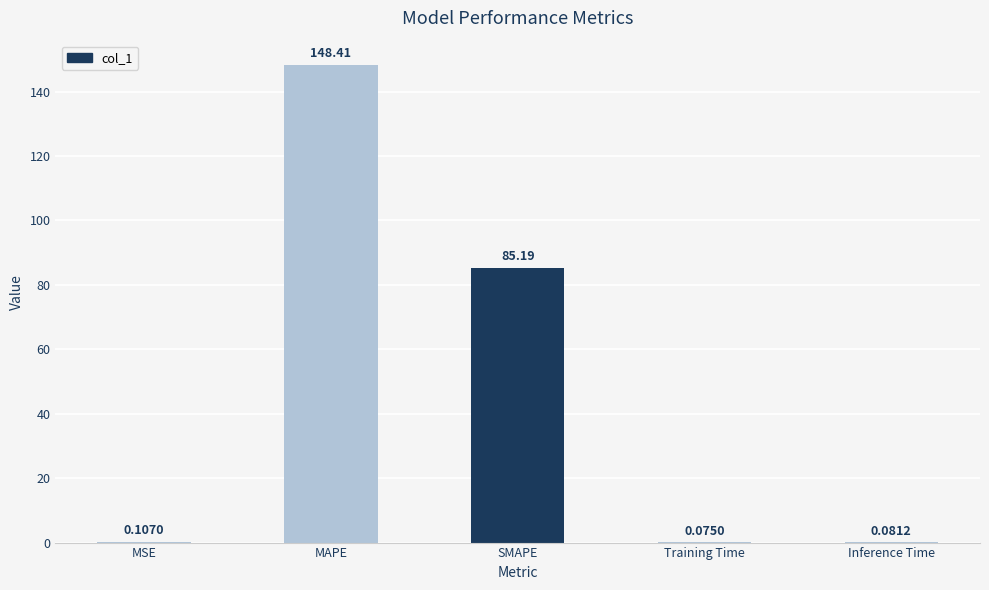

Is it true that the value at MAPE is 148.4?

True